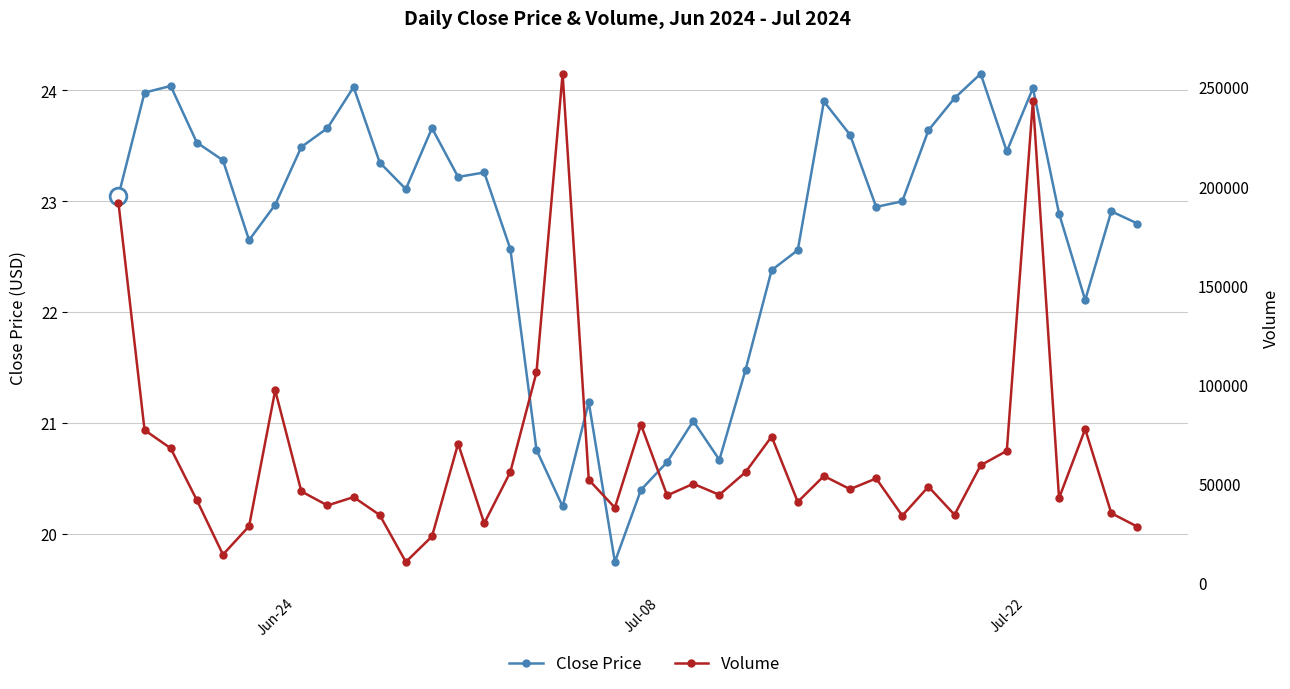

How many data points does each series have?

40